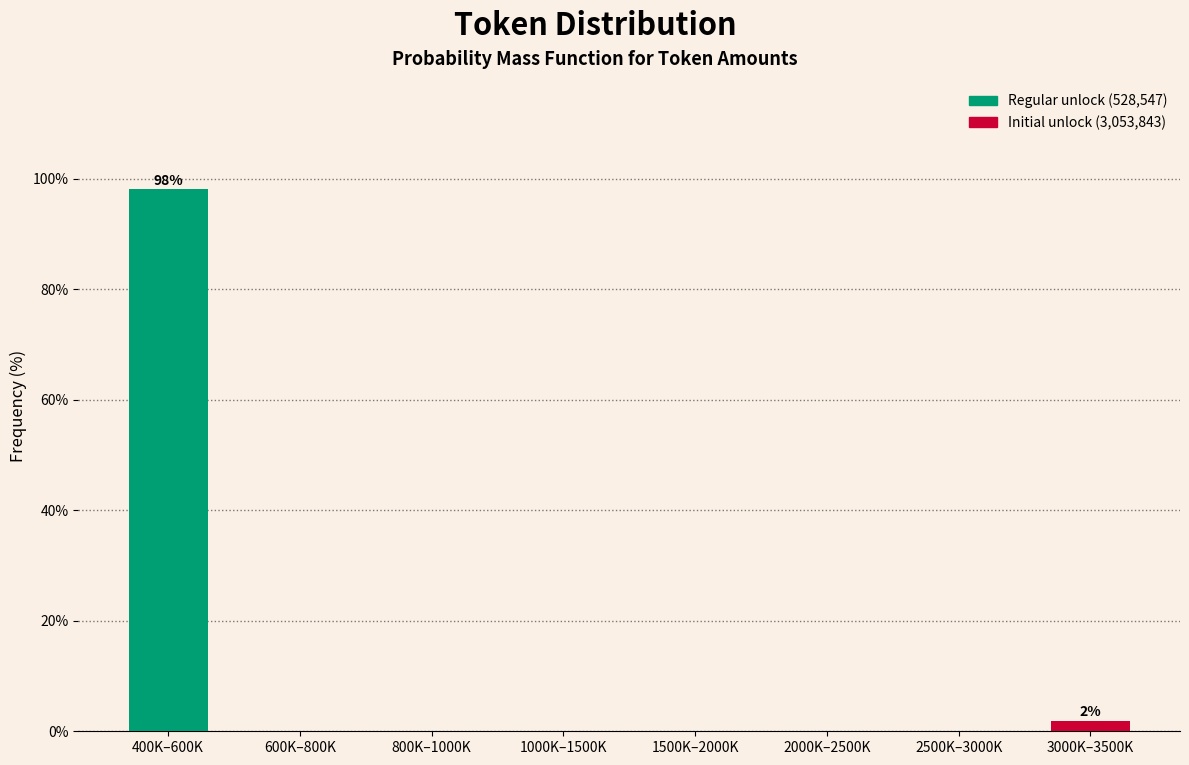

Reading left to right, list all the values displayed in this chart.

400K–600K=98.1	600K–800K=0.0	800K–1000K=0.0	1000K–1500K=0.0	1500K–2000K=0.0	2000K–2500K=0.0	2500K–3000K=0.0	3000K–3500K=1.9